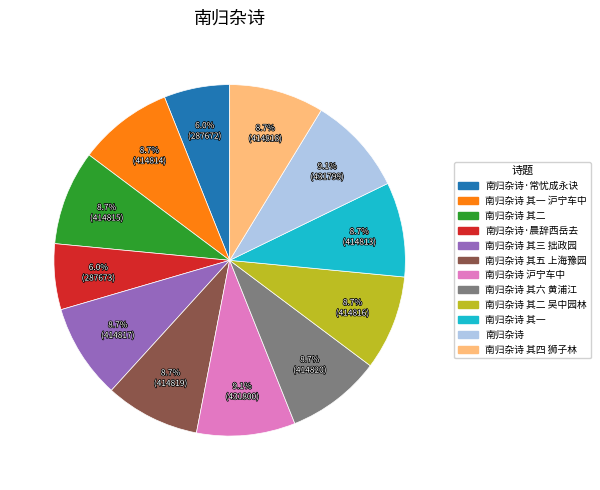

Is there any slice that represents more than half of the pie?

No